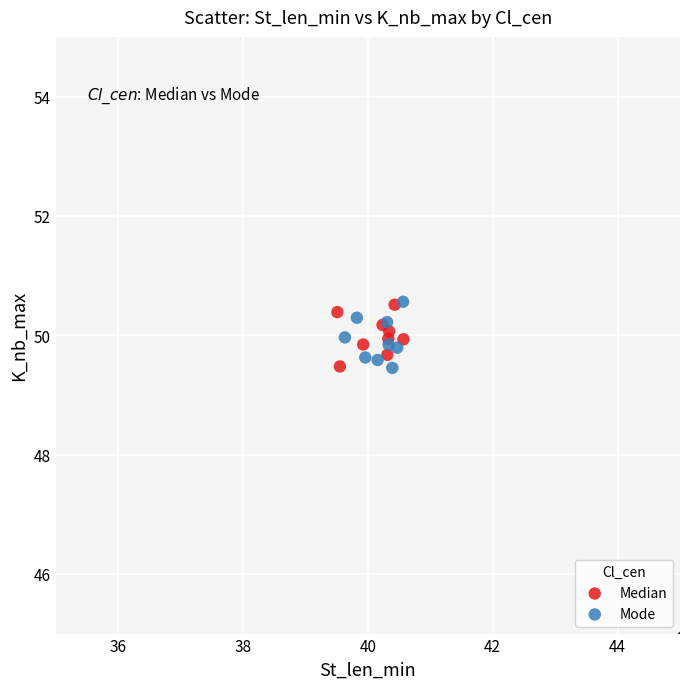

What are all the series names shown in the legend?

Median, Mode